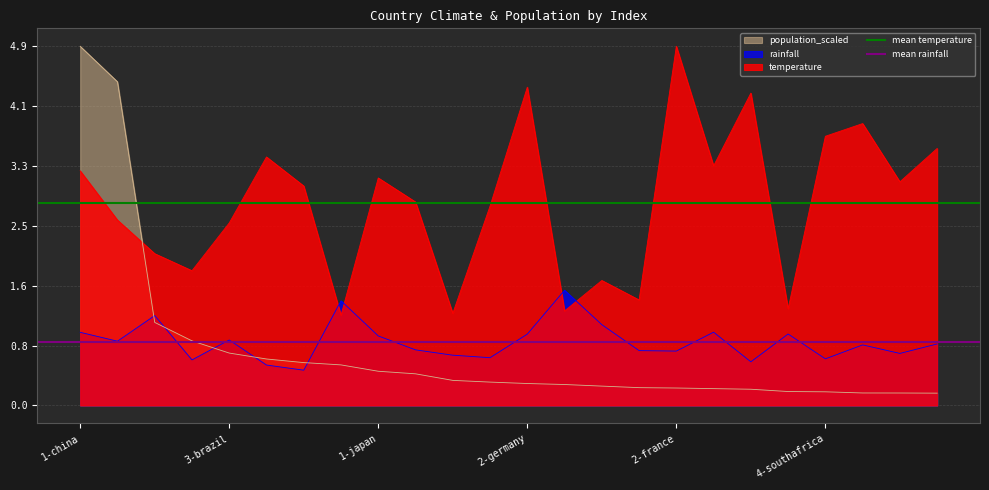

What is the maximum value for rainfall?

1.6